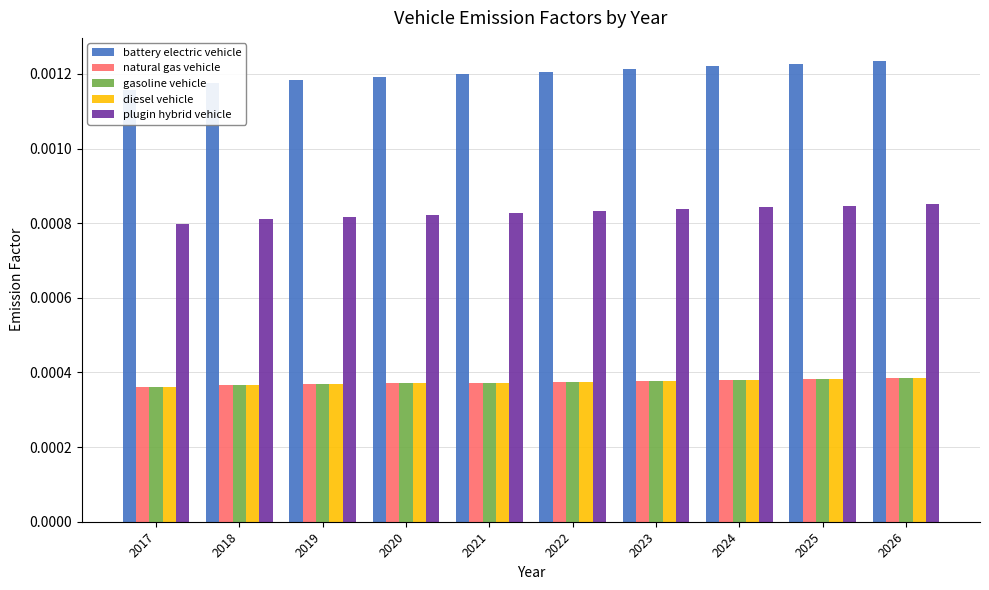

Rank the series at 2017 from highest to lowest value.

battery electric vehicle, plugin hybrid vehicle, natural gas vehicle, gasoline vehicle, diesel vehicle